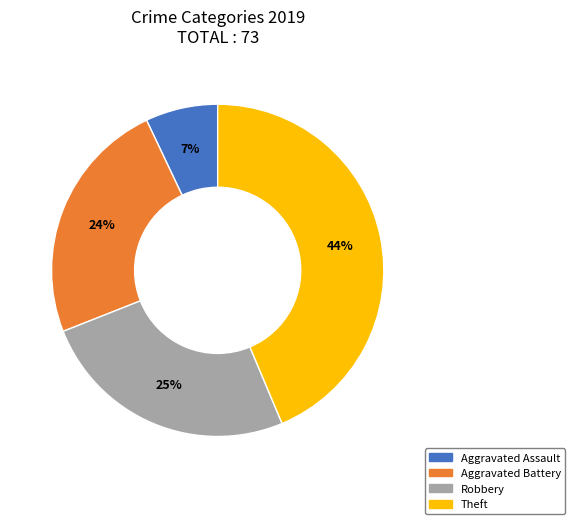

Combined, do Aggravated Assault and Aggravated Battery account for over 50%?

No